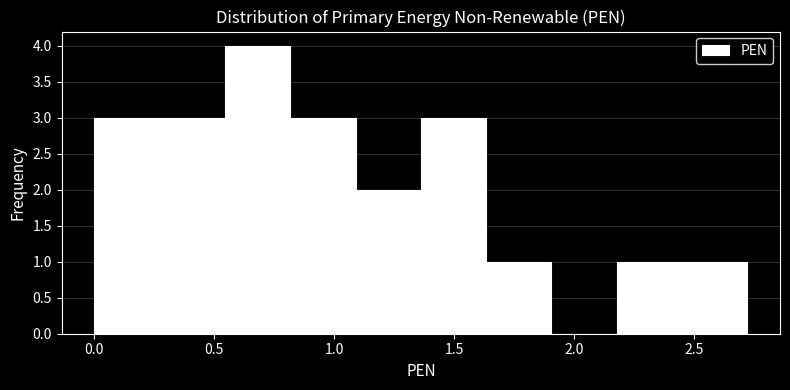

Reading left to right, list every bar in this chart as the range it spans on the x-axis followed by its height. Neither the bar edges nor the heights are printed on the chart, so give them approximately, as read against the axes.

0.00 to 0.25: 3
0.25 to 0.55: 3
0.55 to 0.80: 4
0.80 to 1.10: 3
1.10 to 1.35: 2
1.35 to 1.65: 3
1.65 to 1.90: 1
1.90 to 2.20: 0
2.20 to 2.45: 1
2.45 to 2.70: 1